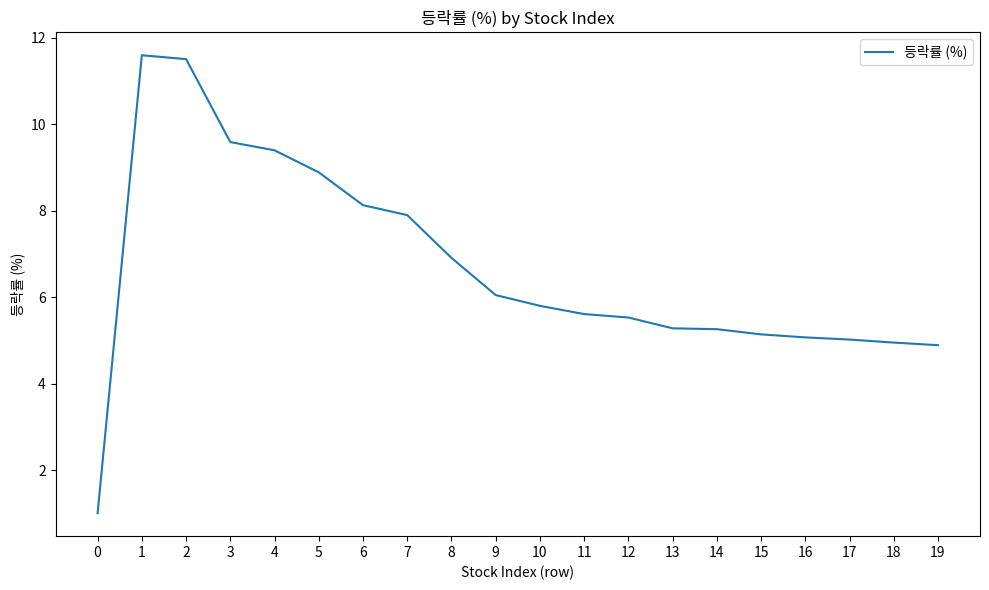

What is the greatest value displayed?

11.6